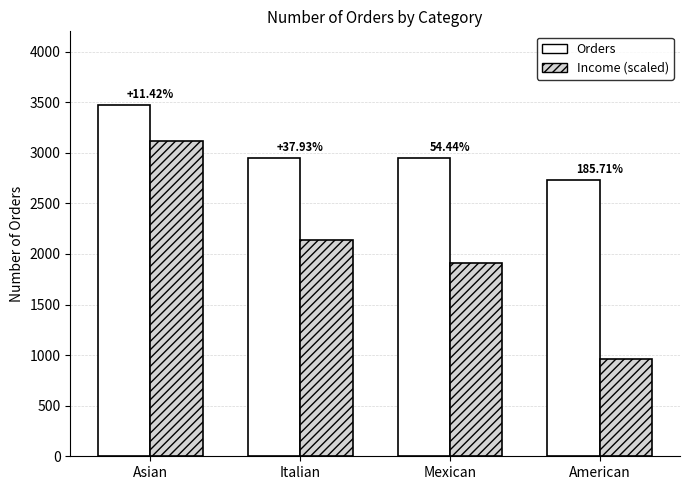

How many groups of bars are there?

4